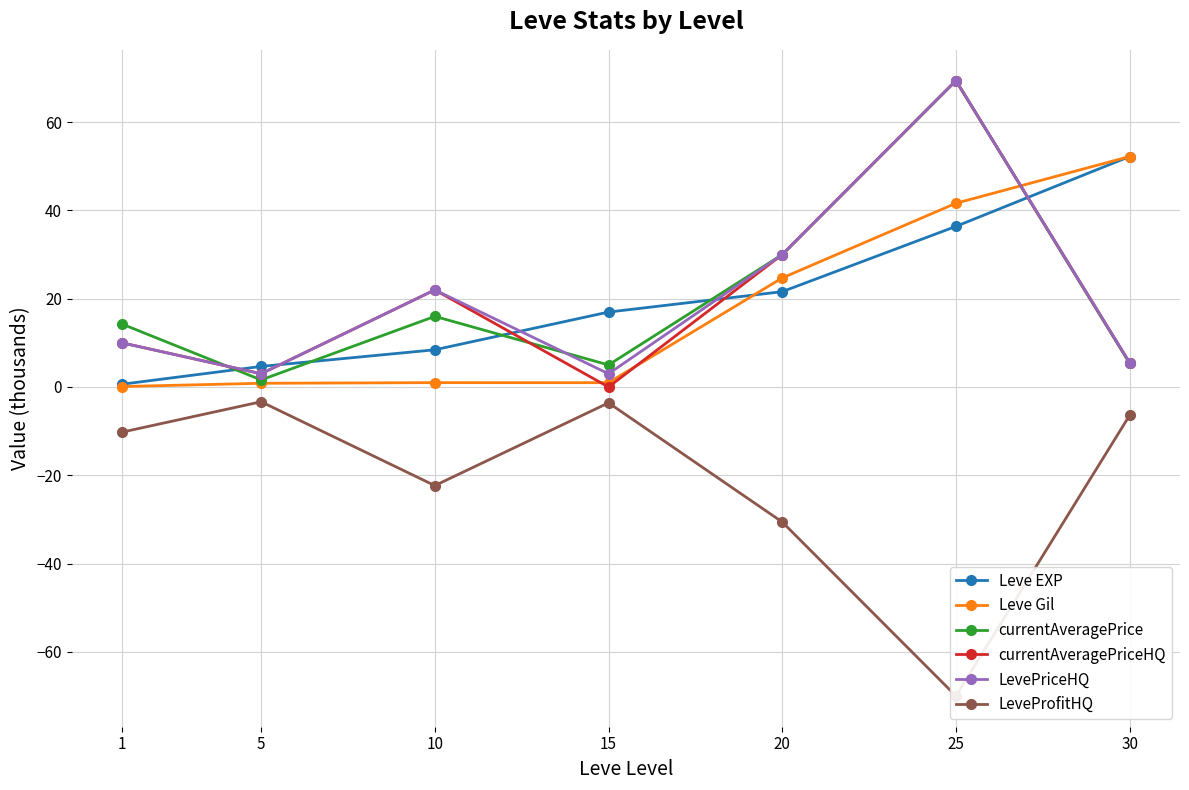

True or false: Leve EXP has a value of 51.4 at 25.

False